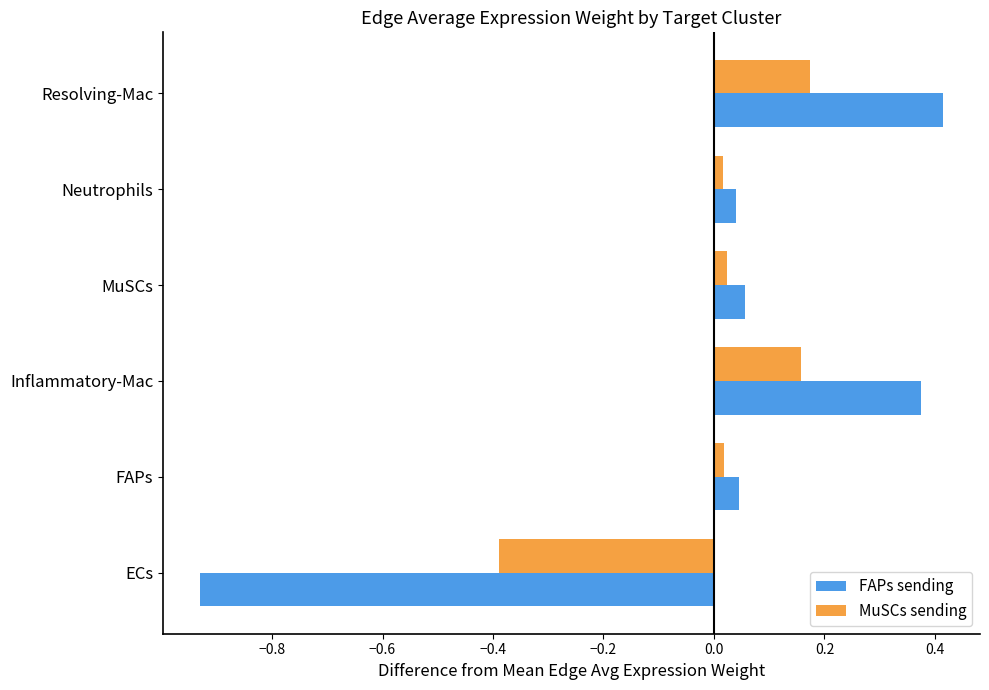

What is the minimum value for MuSCs sending?

-0.4